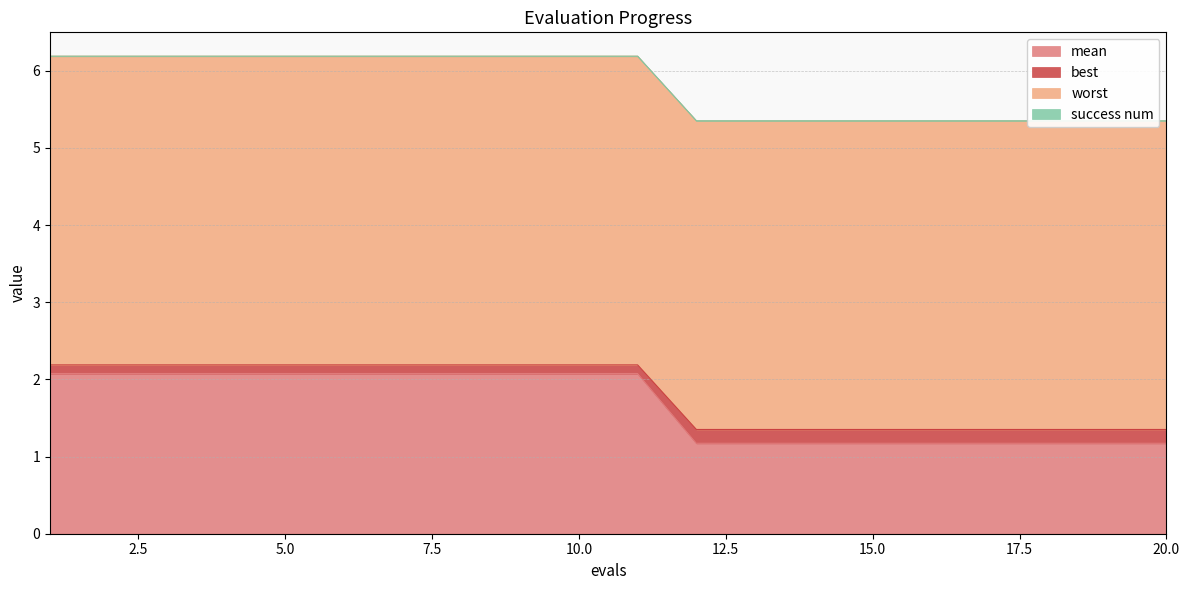

True or false: best and mean cross at least once.

False